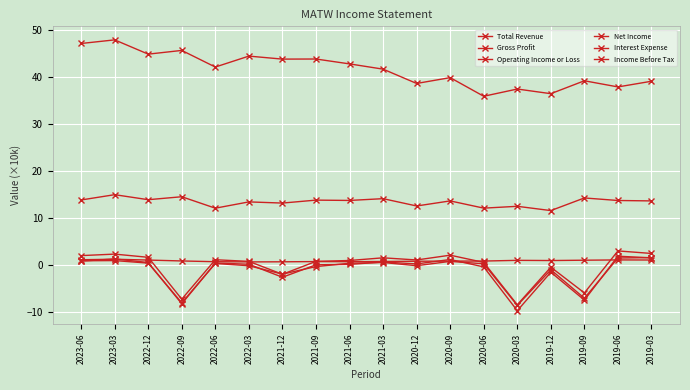

True or false: Interest Expense has a value of 0.1 at 2022-06.

False